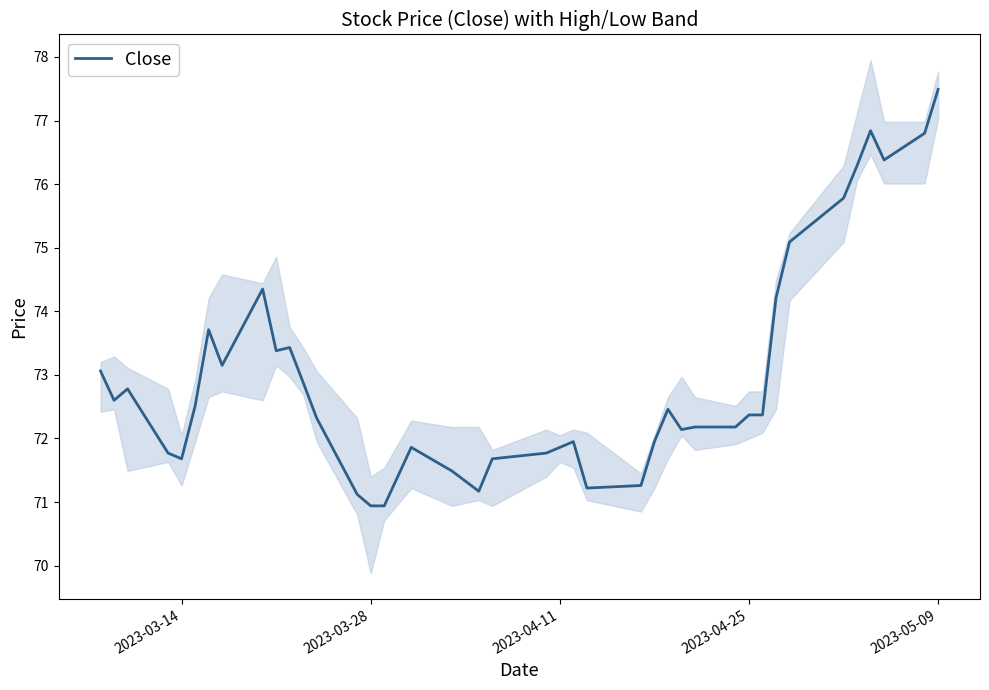

What is the sum of all values?

2919.4